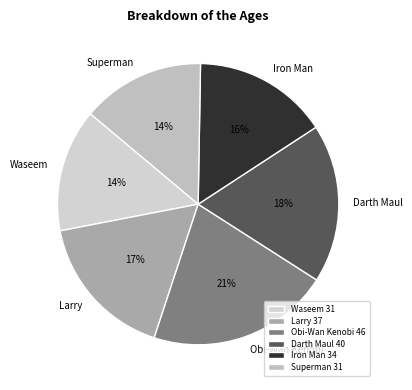

To the nearest percent, what is the combined percentage of Iron Man and Darth Maul?

34%